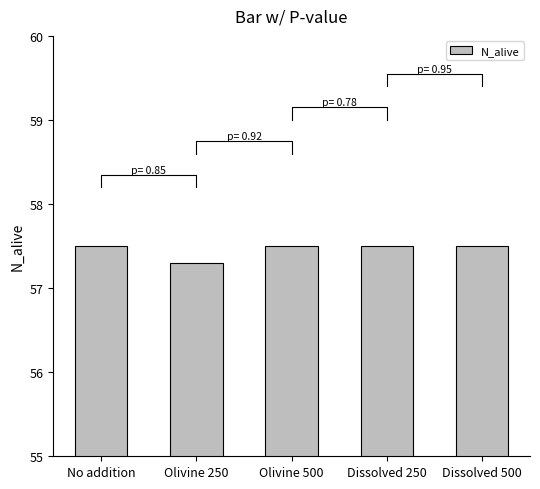

What position from the right is Dissolved 500?

1